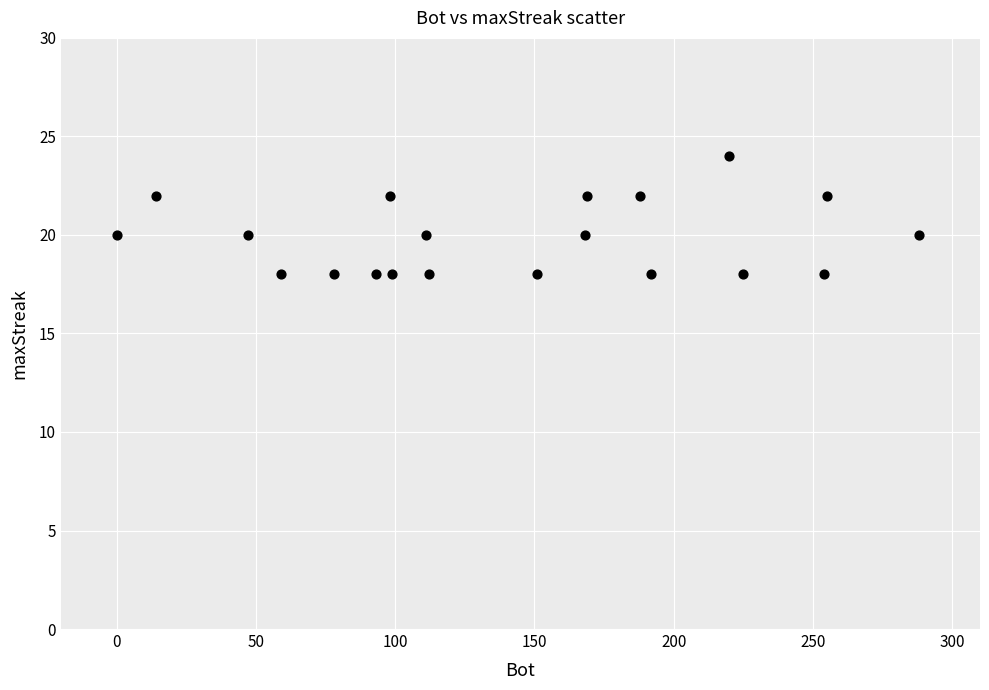

What is the range of X values (max minus min)?

288